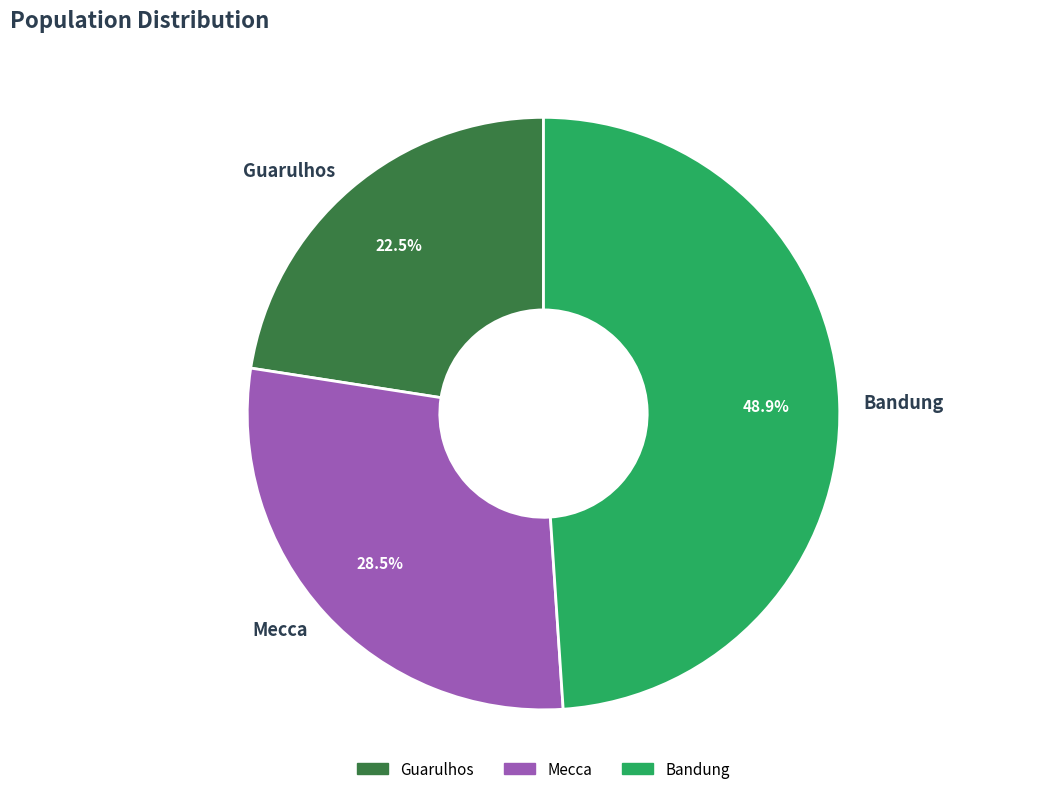

True or false: Guarulhos accounts for 35% of the total.

False